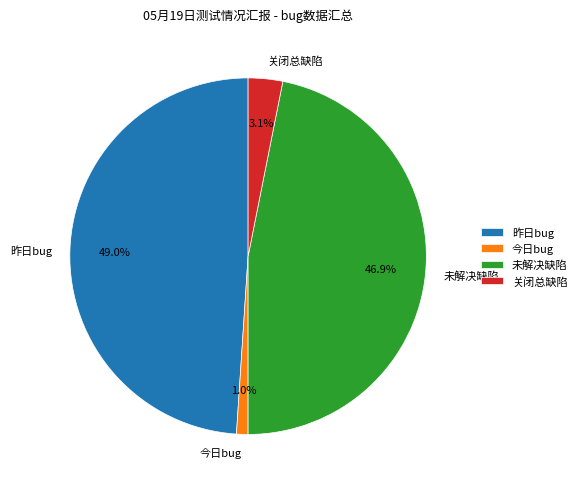

What percentage do 昨日bug and 今日bug together represent?

50.0%